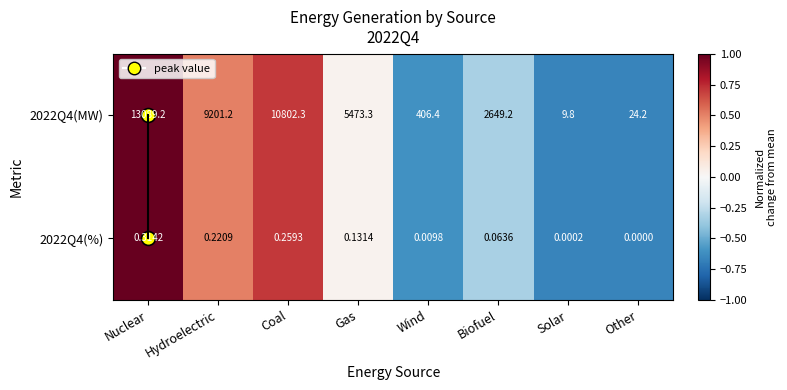

Which series has the largest range (max minus min)?

2022Q4(MW)